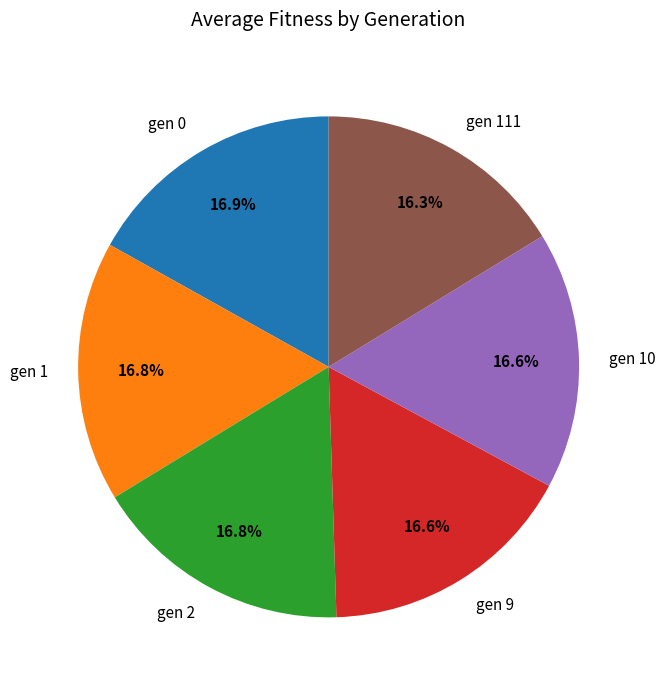

What is the ratio of the value at gen 1 to the value at gen 10?

1.0